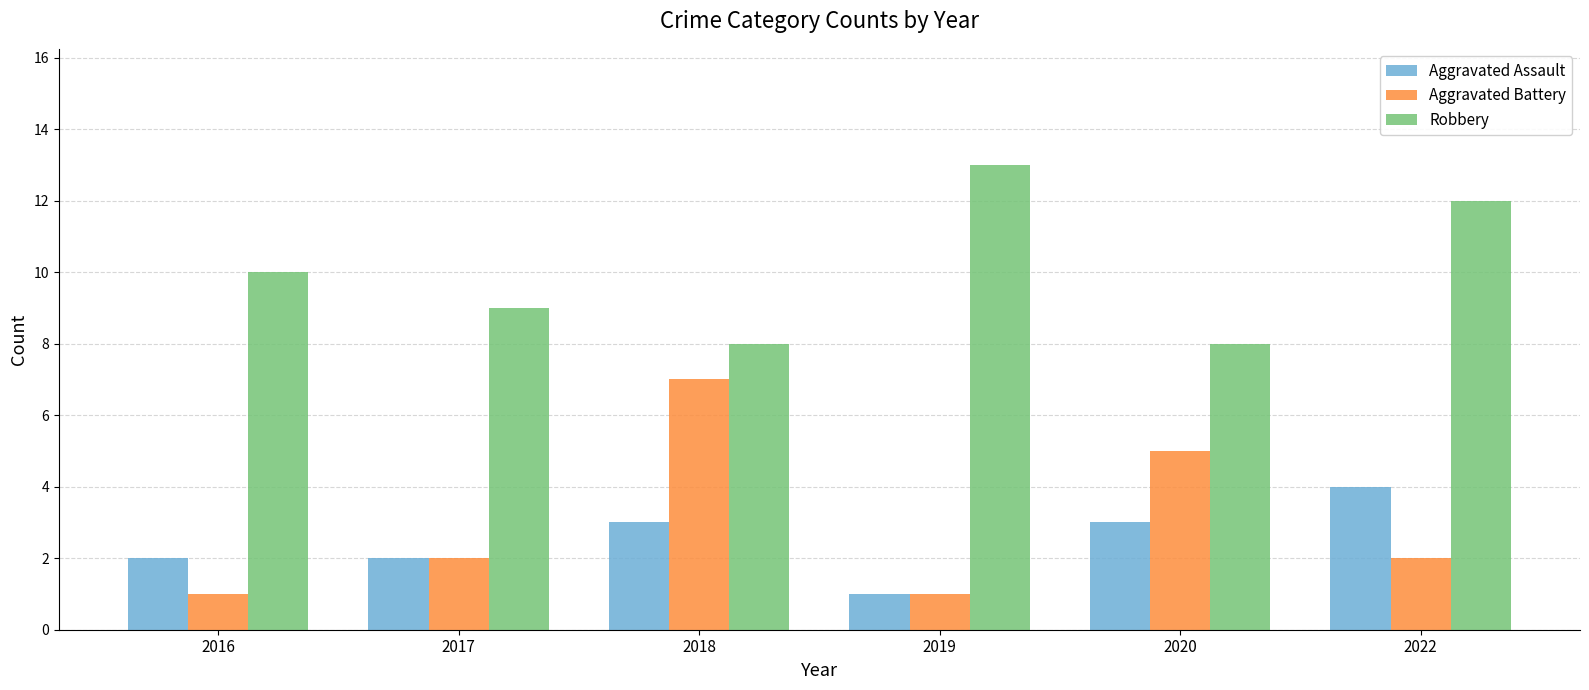

At how many categories does at least one series exceed 5?

6